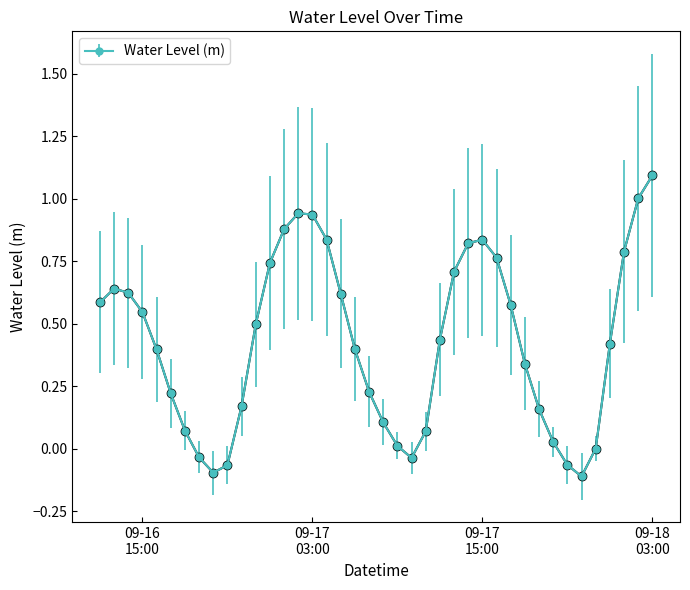

Does the chart display data point markers on the line(s)?

Yes